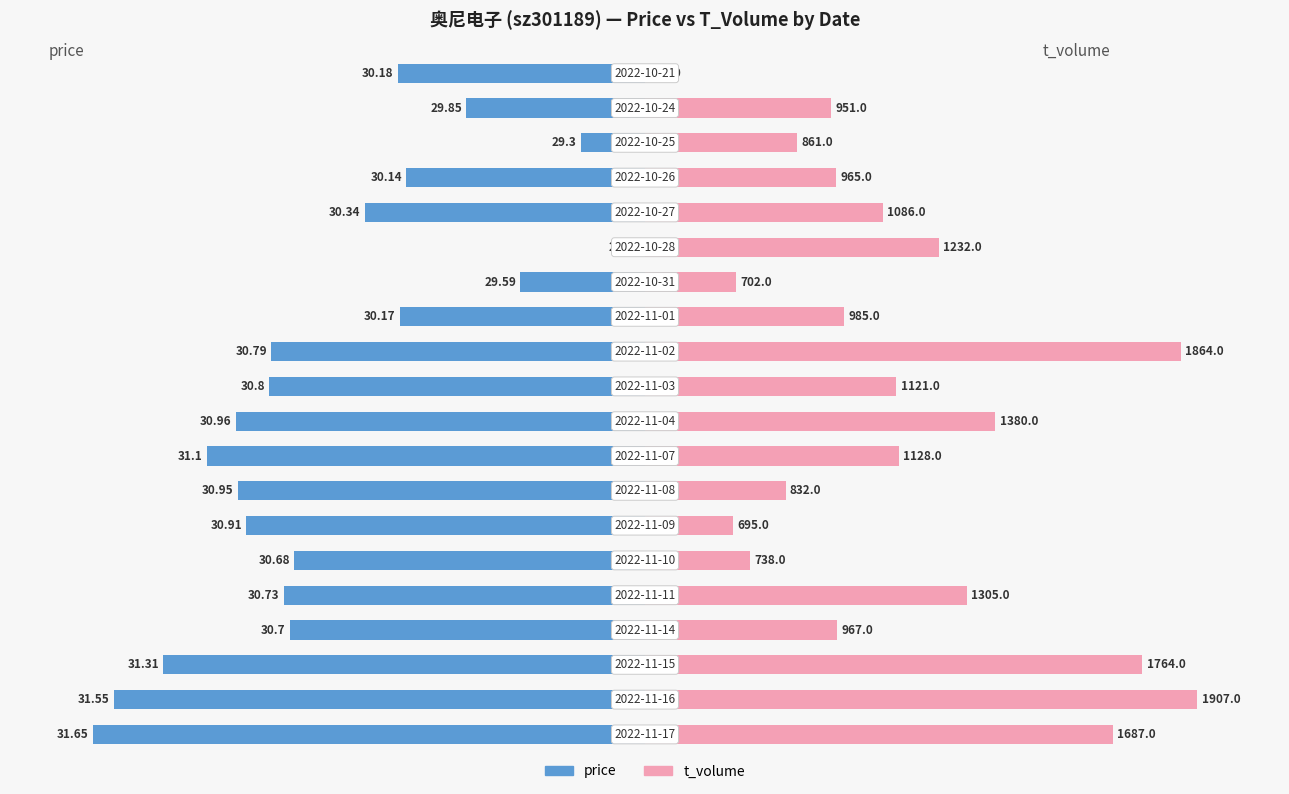

Which series has the largest total across all categories?

t_volume